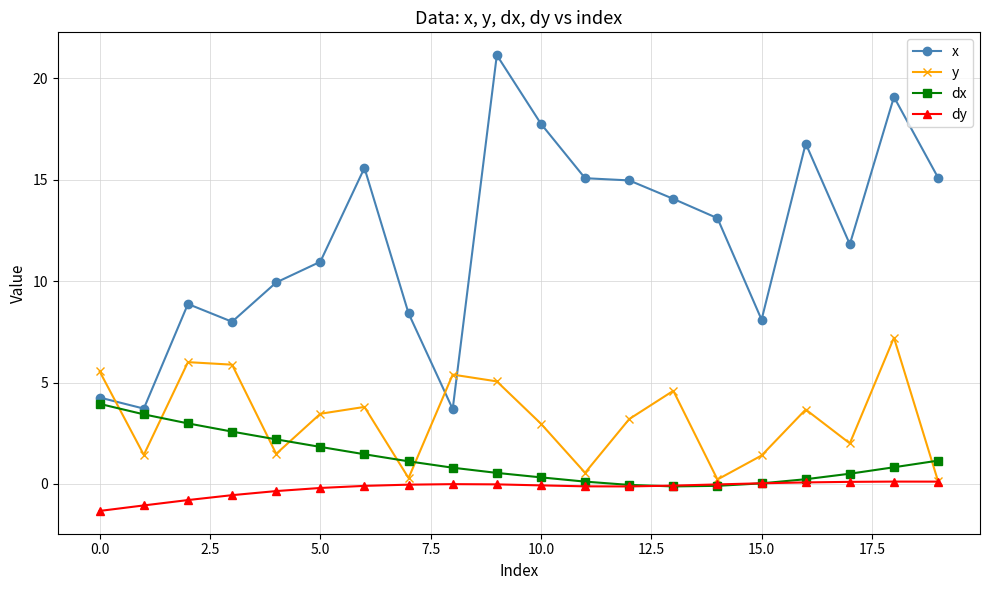

Rank the series by their maximum value, from highest to lowest.

x, y, dx, dy